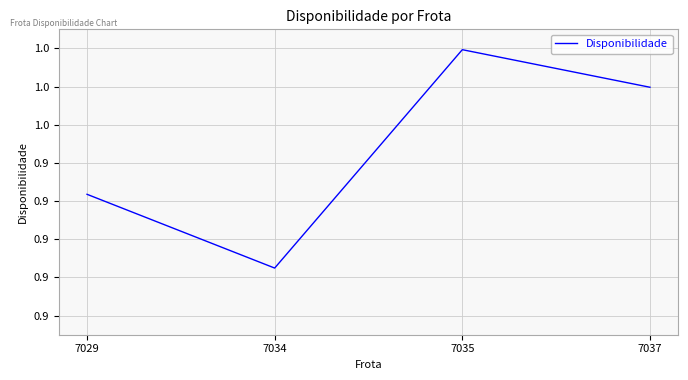

List the labels in order of value, largest first.

7035, 7037, 7029, 7034